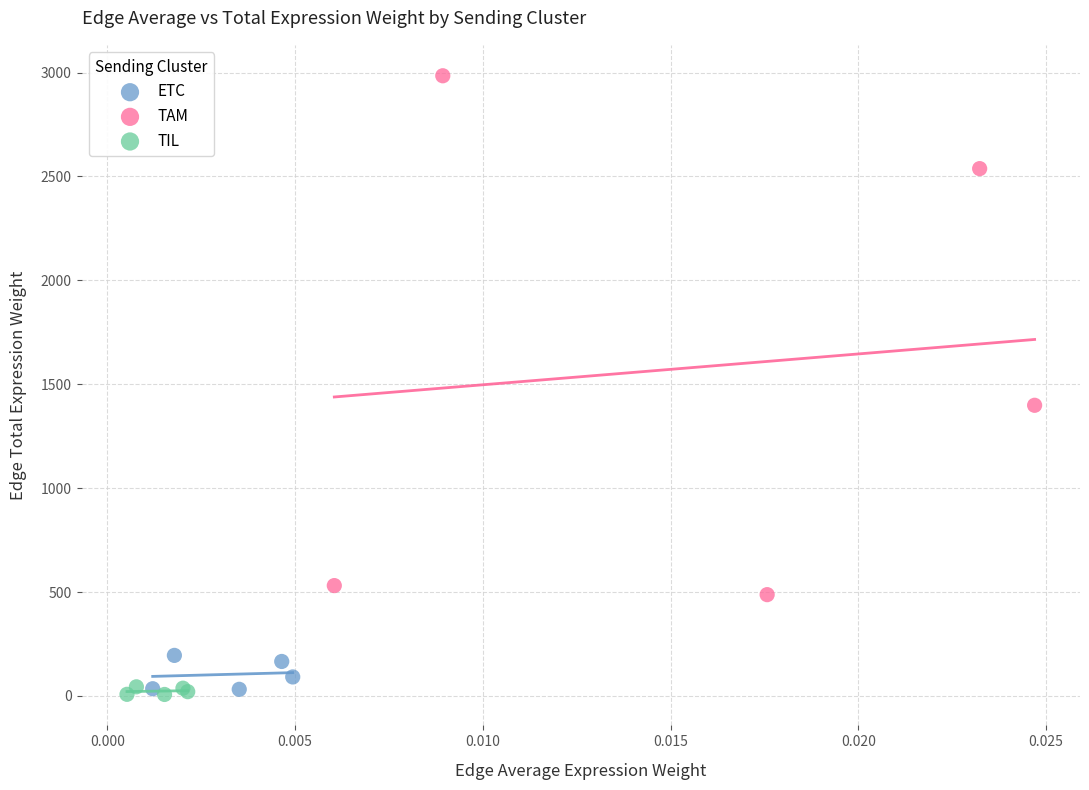

Which series reaches the maximum Y coordinate?

TAM